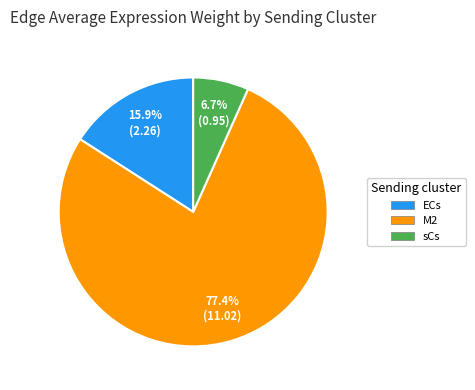

Is there any slice that represents more than half of the pie?

Yes